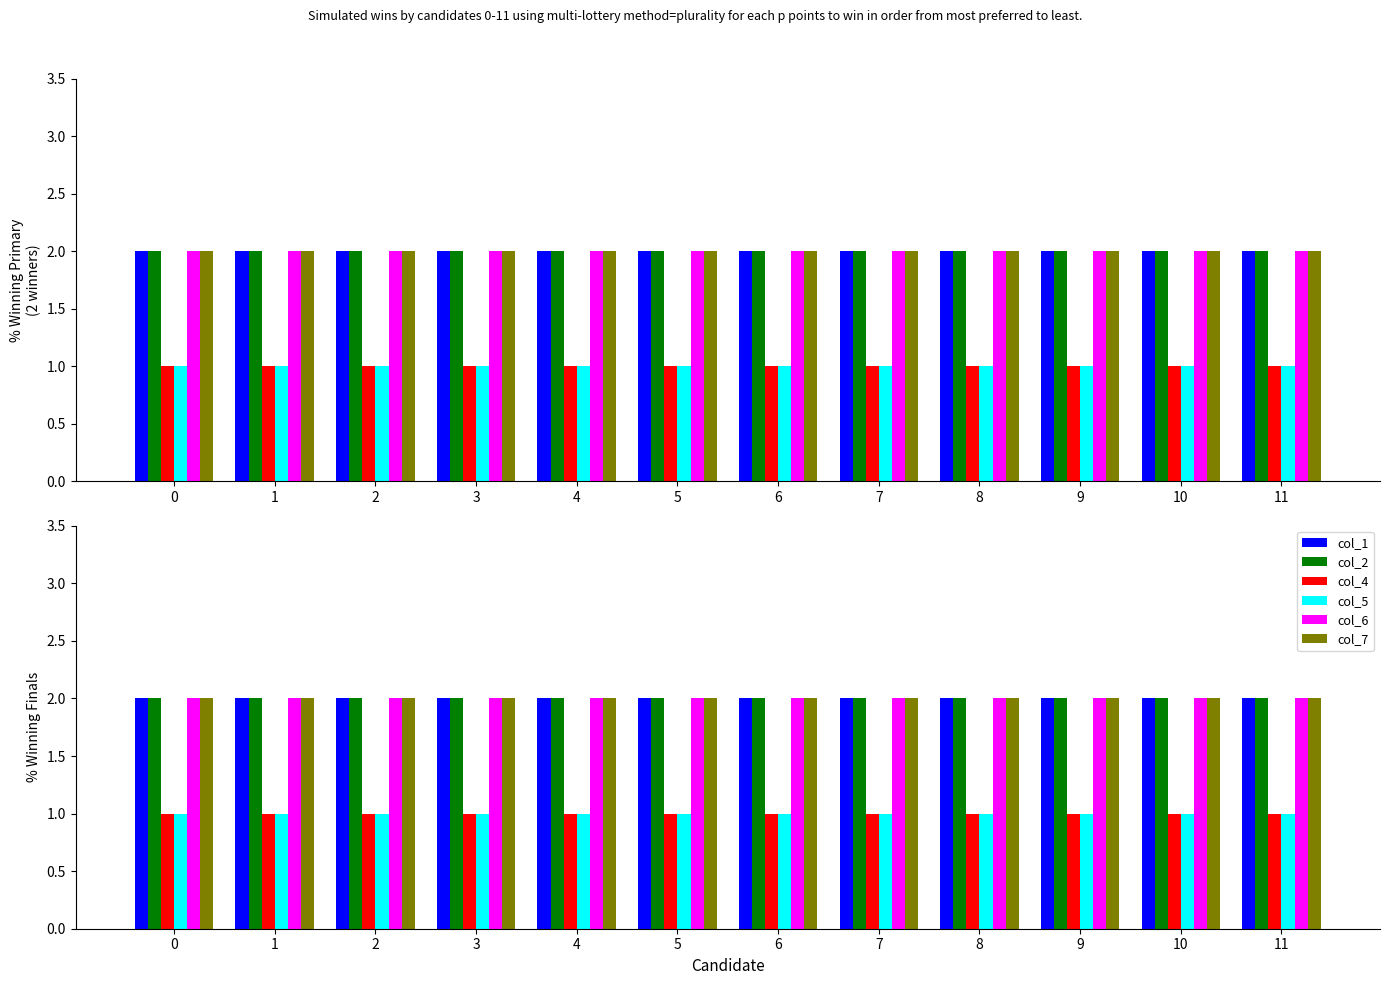

What is the value of the col_1 bar at the 6th from the left?

2